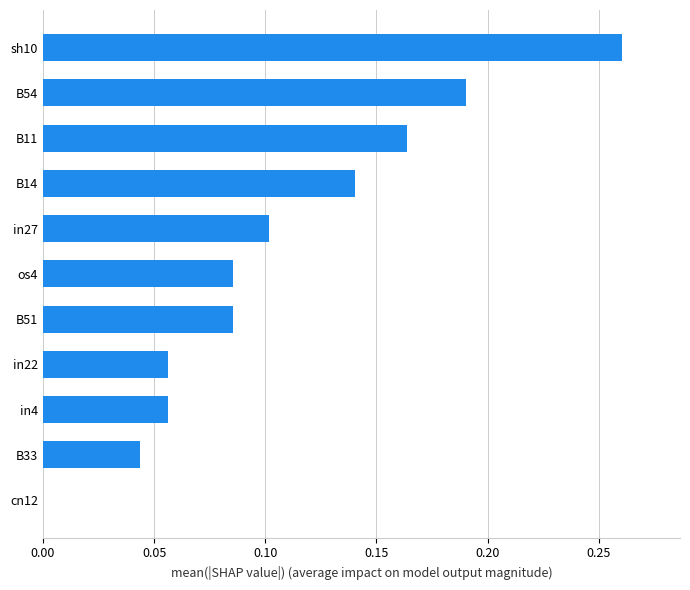

What is the sum of all values?

1.2